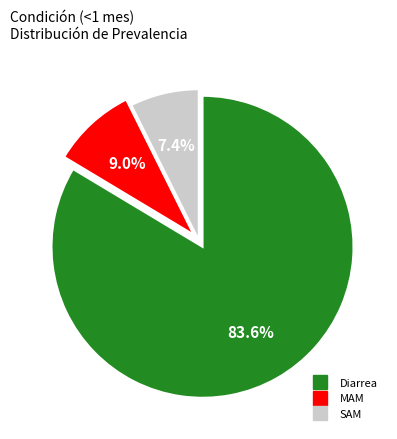

Does MAM represent more than half of the total?

No